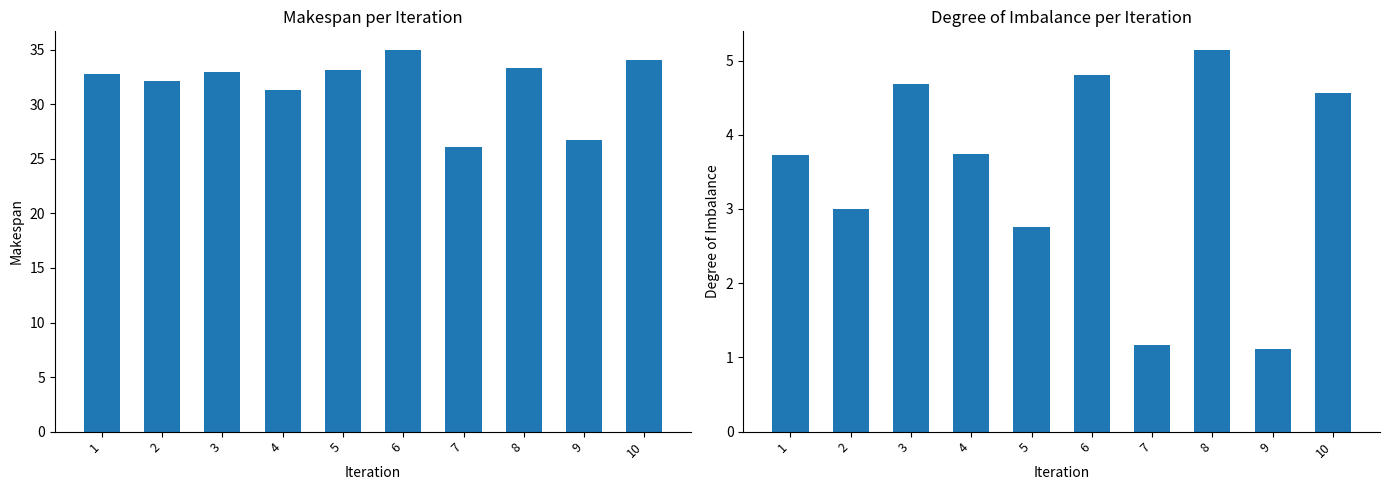

Are the bars horizontal?

No